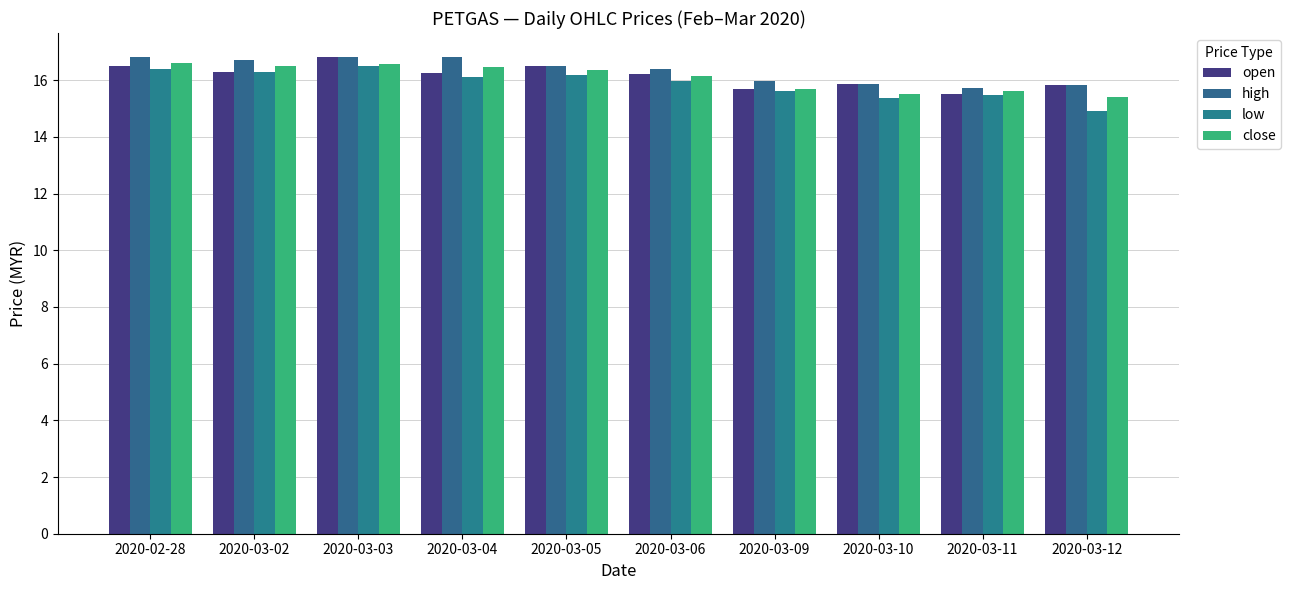

What are all the series names shown in the legend?

open, high, low, close